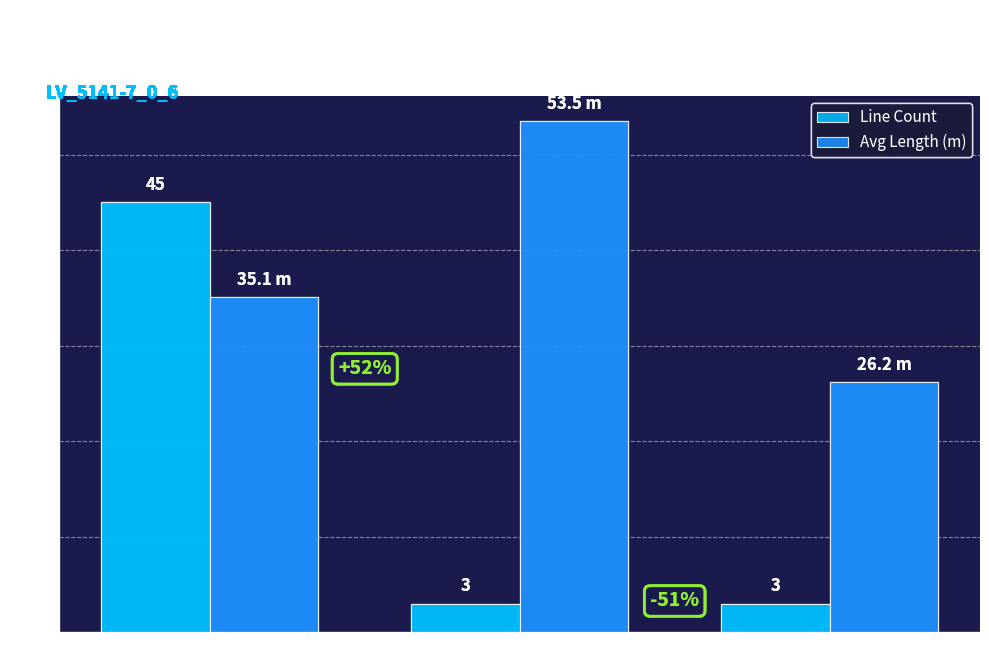

Between parallel=1 and parallel=3, which series saw the biggest shift?

Line Count